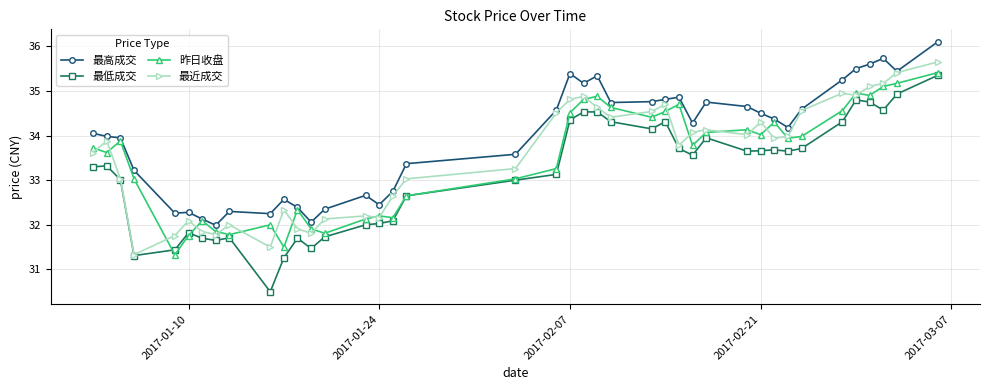

What is the maximum value shown in the chart?

36.1